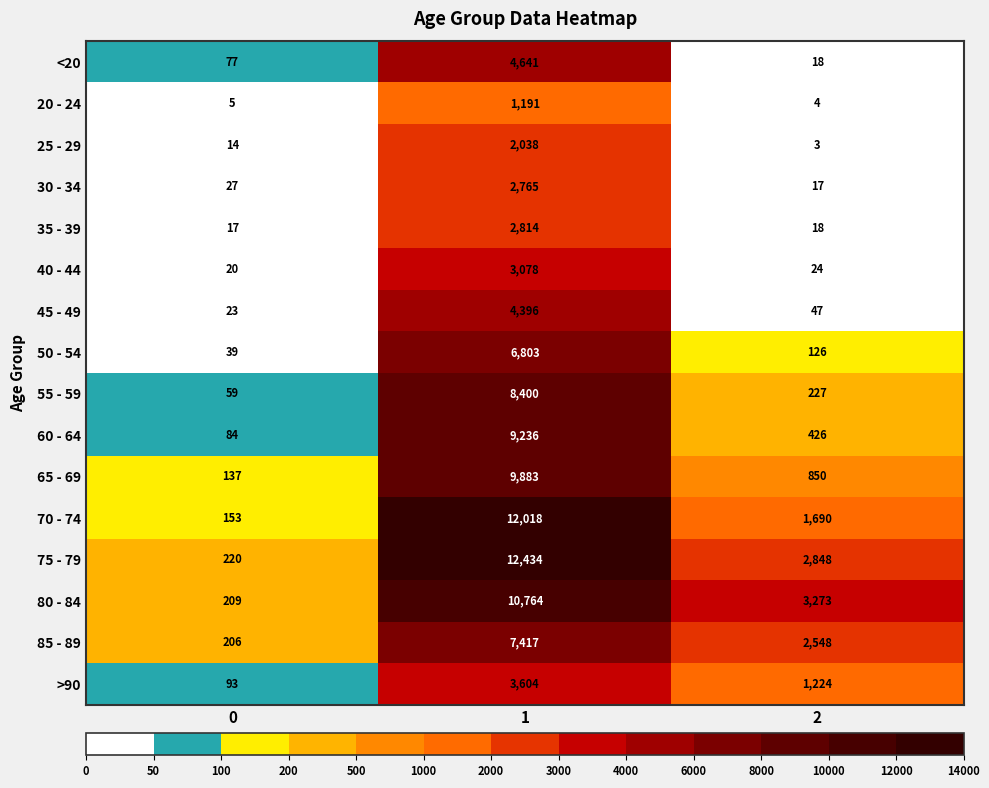

Between 0 and 1, which series saw the biggest shift?

75 - 79